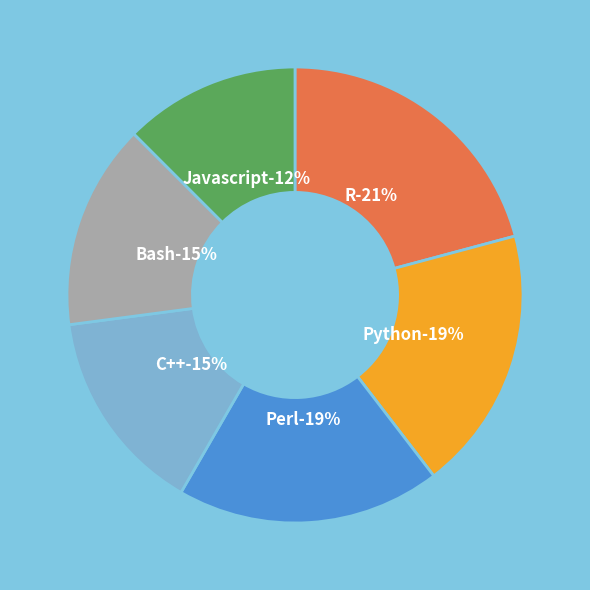

To the nearest percent, what is the average slice percentage?

17%